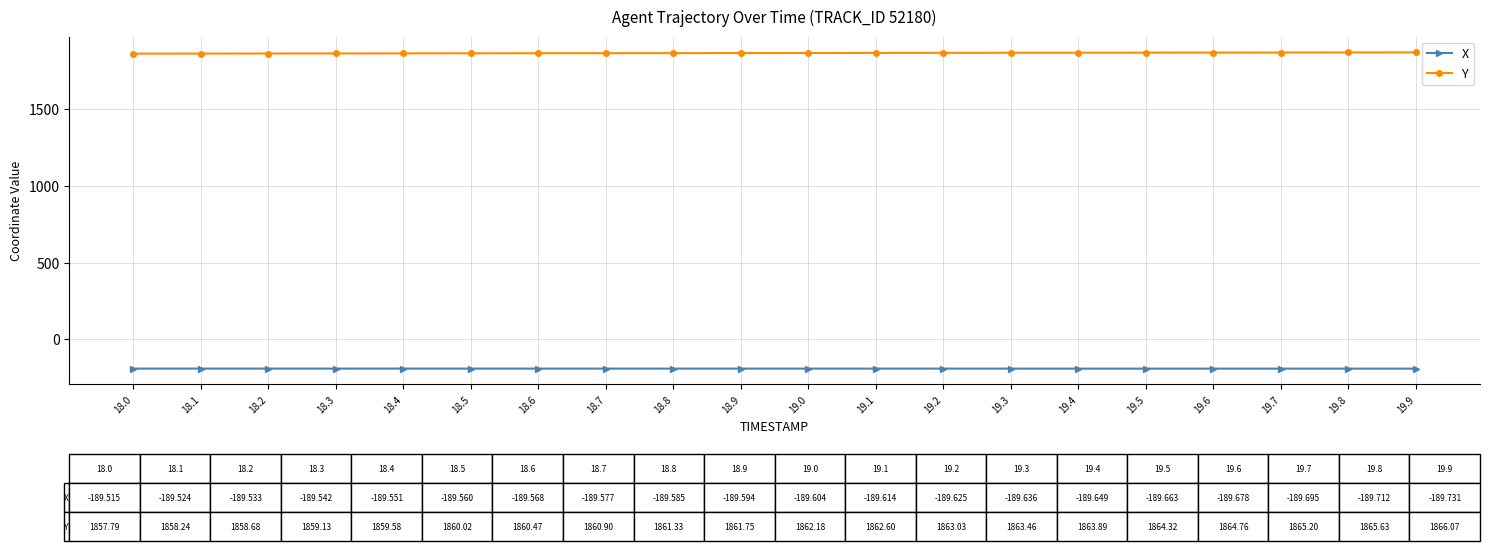

The value of X at 18.3 is -331.9. True or false?

False